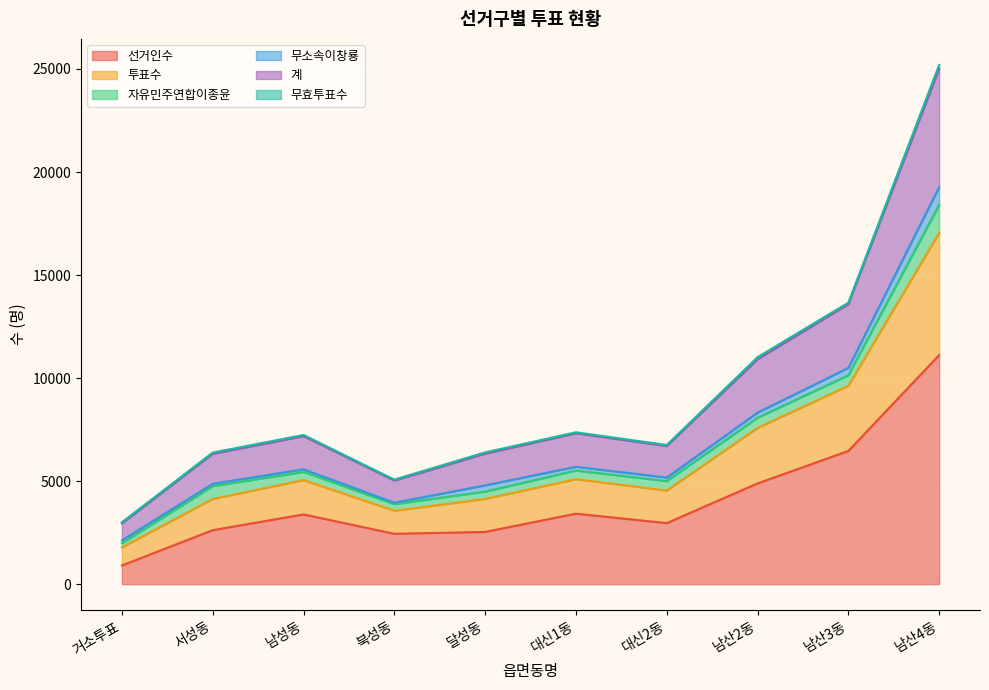

What is the minimum value for 선거인수?

907